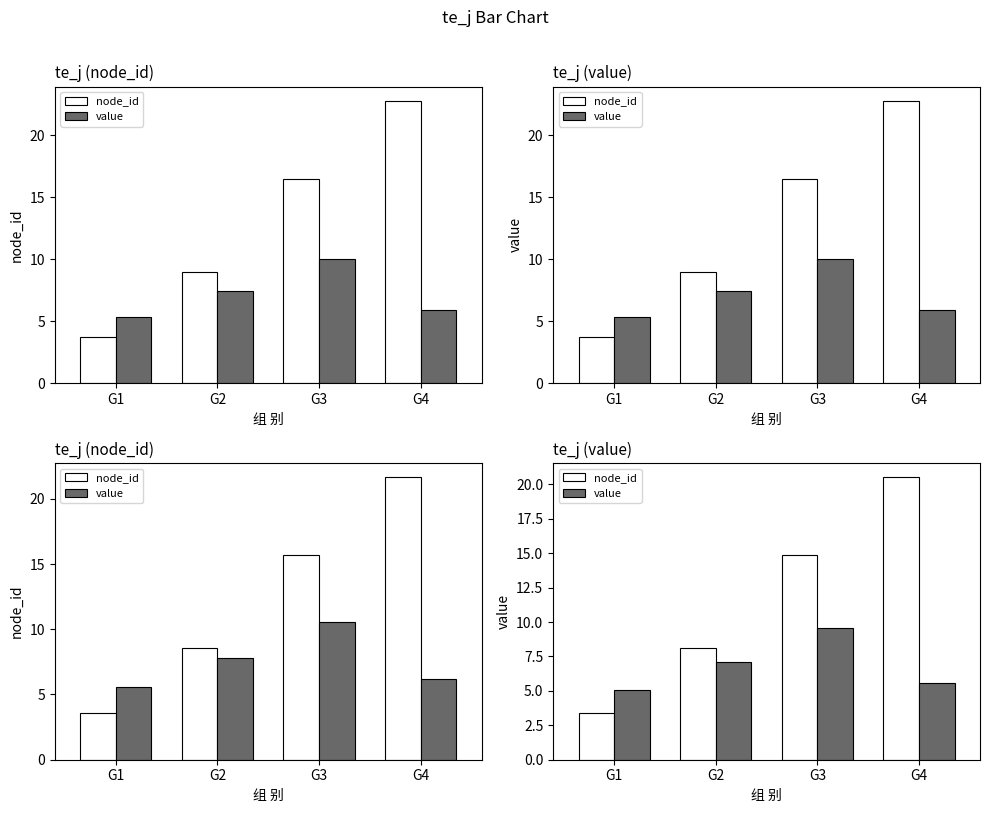

Where does the value series first go above 7?

G2